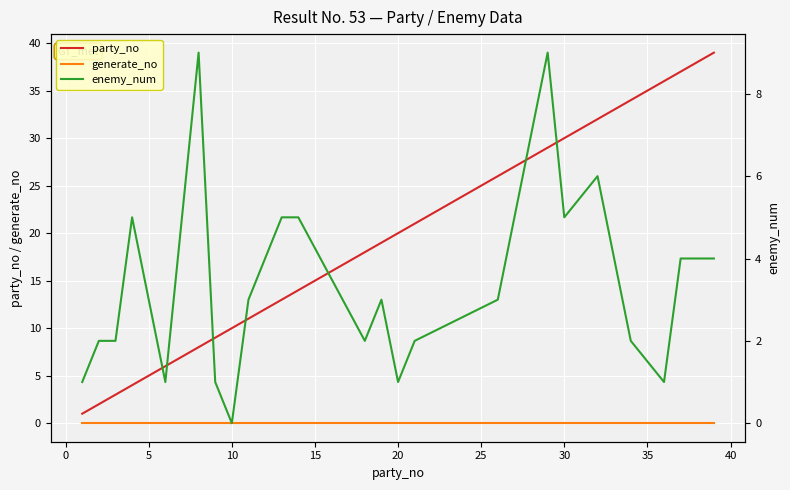

What is the maximum value shown in the chart?

39